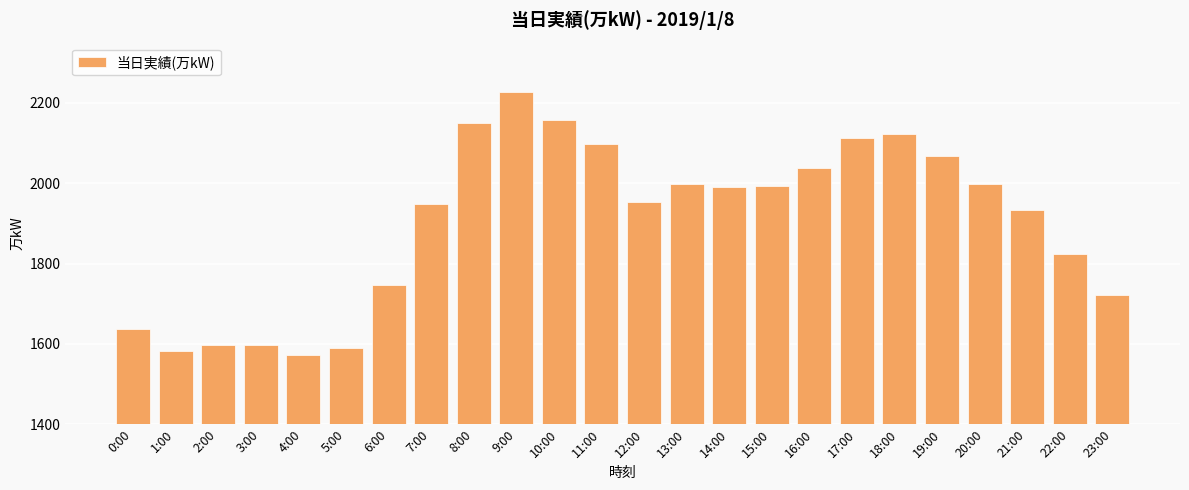

What is the value of the 6th bar from the left?

1589